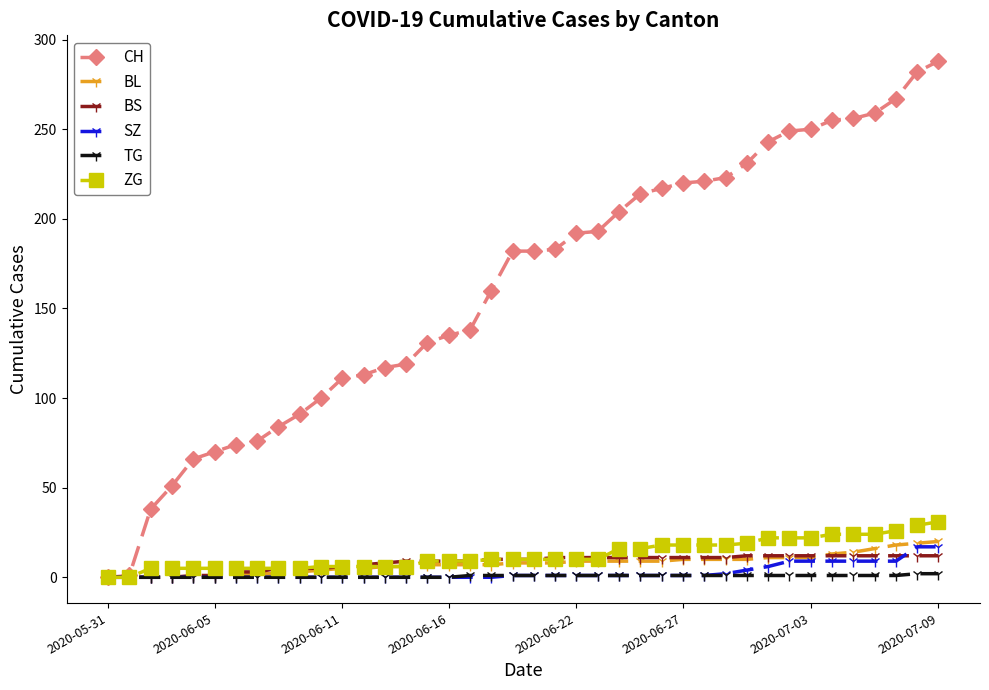

Which series has the widest spread of values?

CH